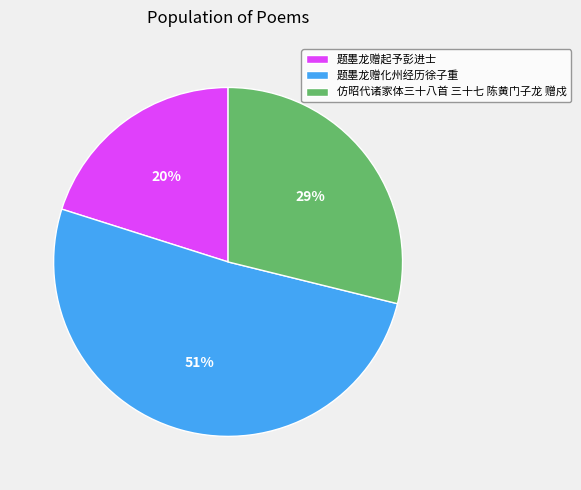

How many slices are in this pie chart?

3